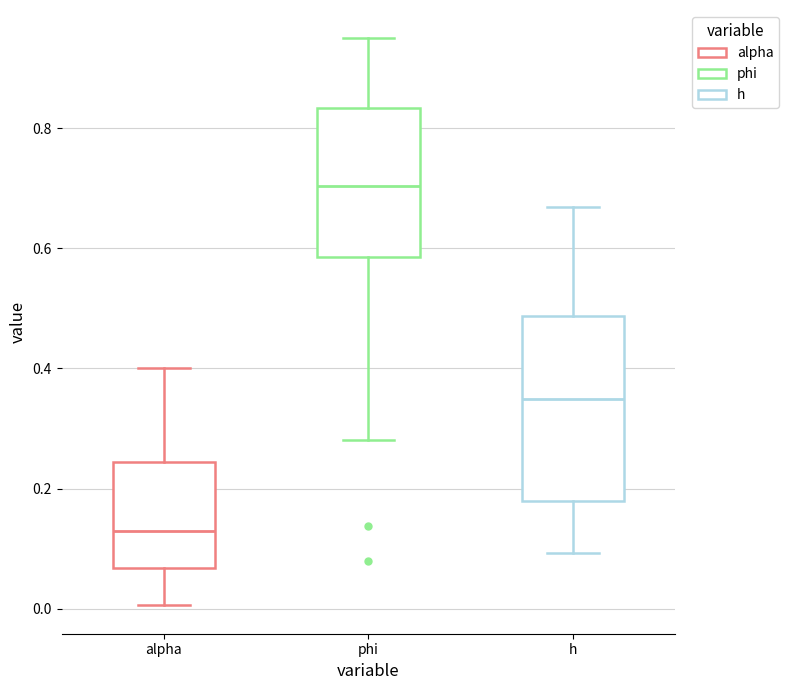

Reading left to right, transcribe this box plot: for each box, give where its median line is, the range the box spans, and where its two whiskers end, as read against the y-axis. The values are not printed on the chart, so give them approximately, as read against the axis.

alpha: median 0.12, box 0.06 to 0.24, whiskers 0.00 to 0.40
phi: median 0.70, box 0.58 to 0.84, whiskers 0.28 to 0.94
h: median 0.34, box 0.18 to 0.48, whiskers 0.10 to 0.66